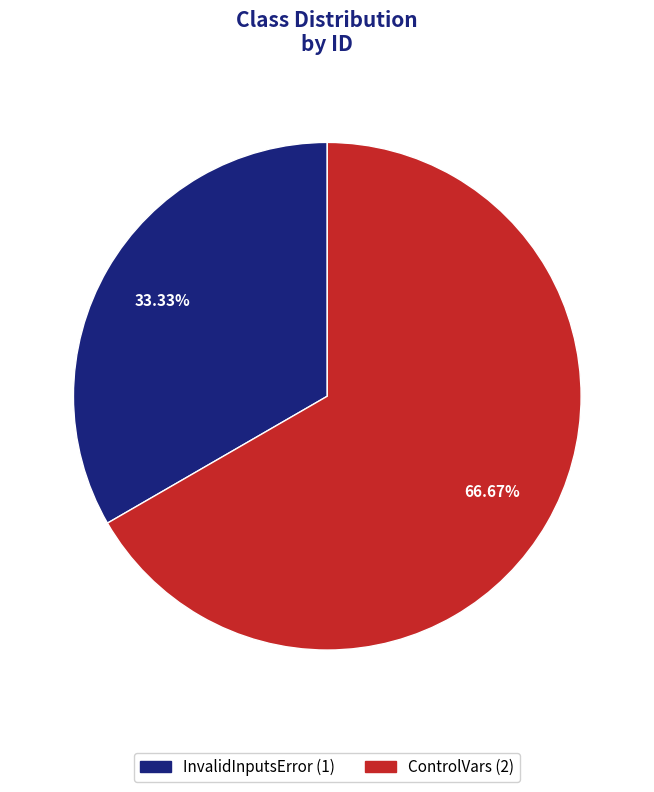

Combined, what portion of the pie is InvalidInputsError and ControlVars?

100.0%